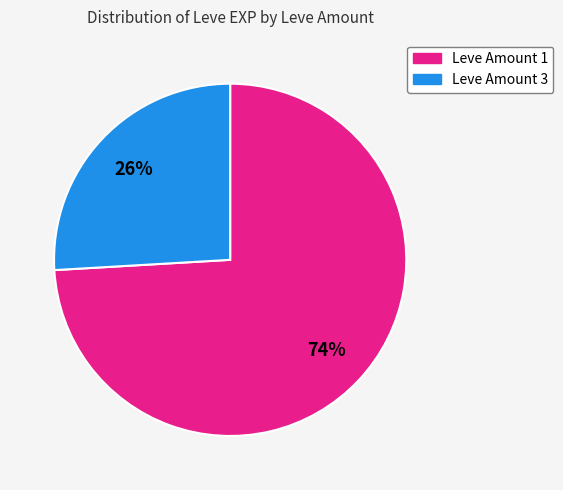

To the nearest percent, what is the difference between the largest and smallest slice percentages?

48%